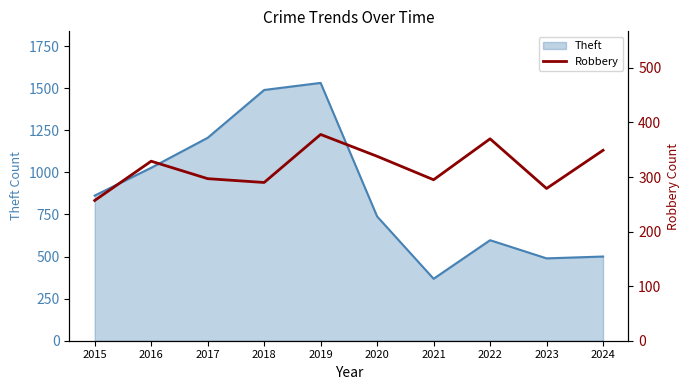

Count the number of categories in the chart.

10